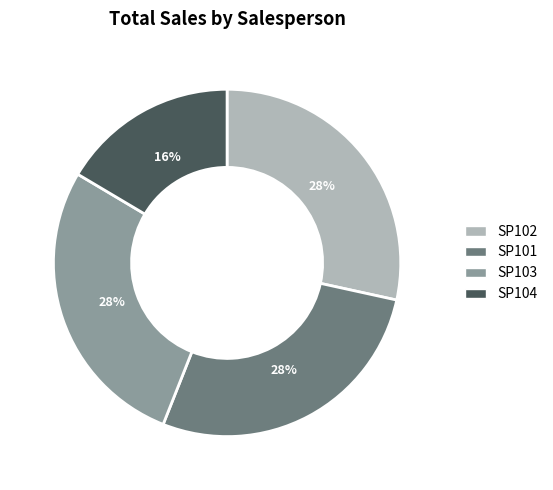

Is there any slice that represents more than half of the pie?

No